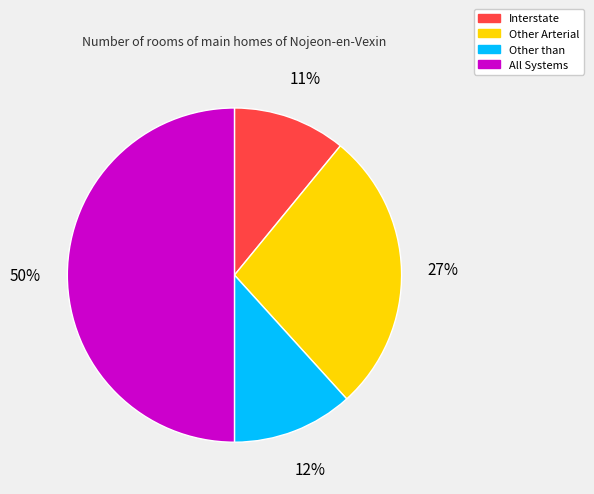

Which category has the smallest portion of the pie?

Interstate